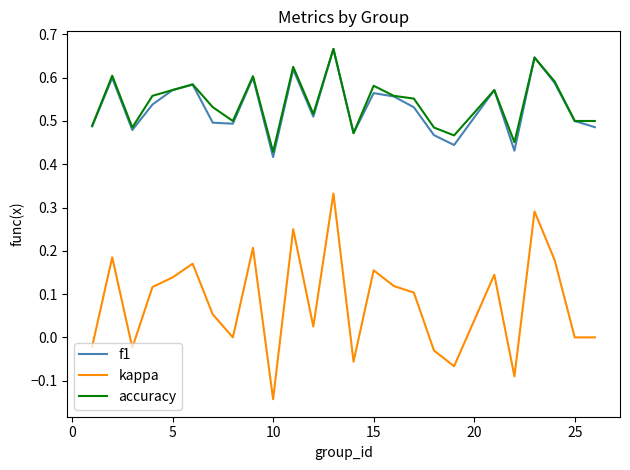

True or false: kappa and f1 intersect in this chart.

False